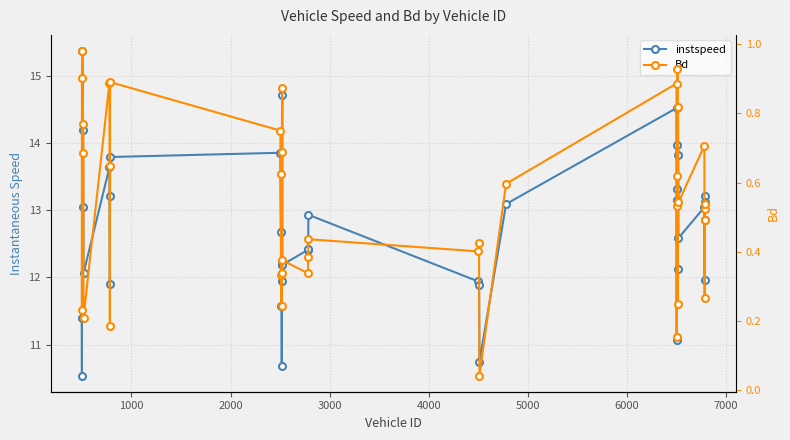

True or false: instspeed has more than 0 points higher than both neighbors.

True